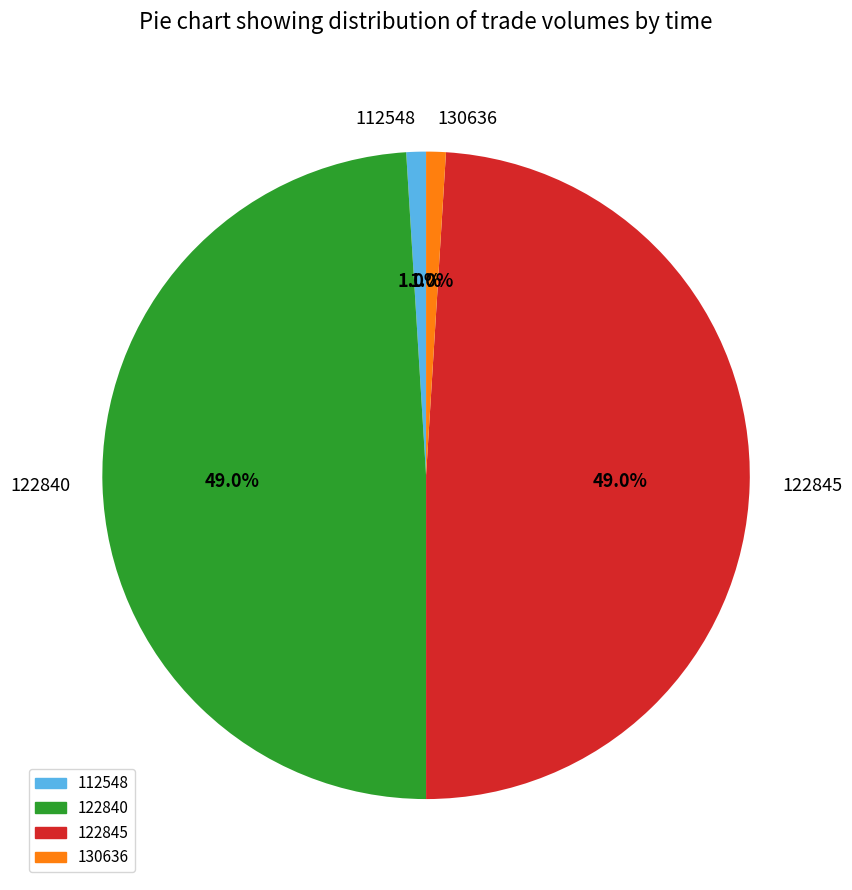

Count the number of slices in the pie.

4